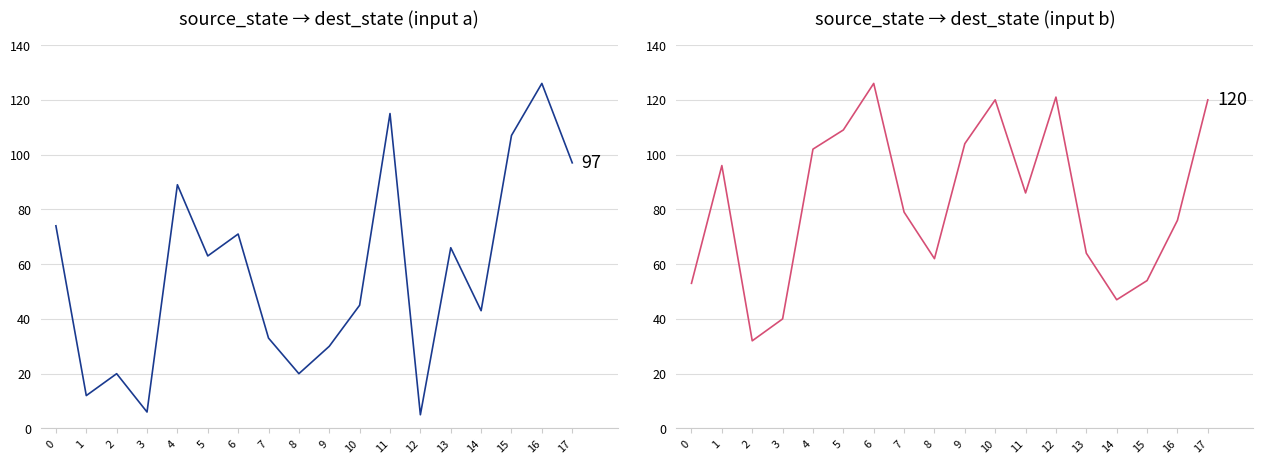

At which category does dest_state (input a) reach its first local peak?

2